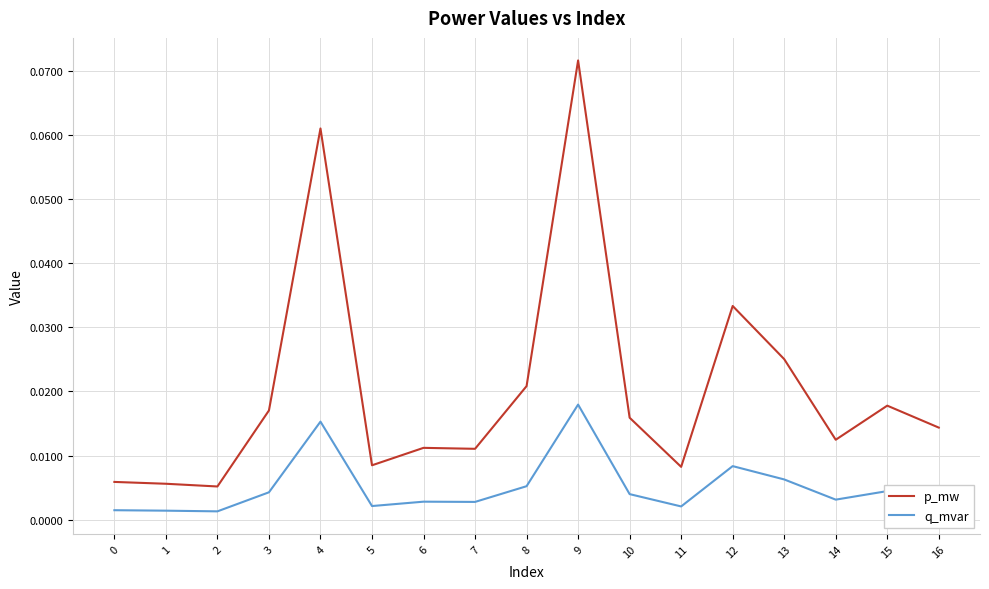

At which category is the sum across all series the highest?

9